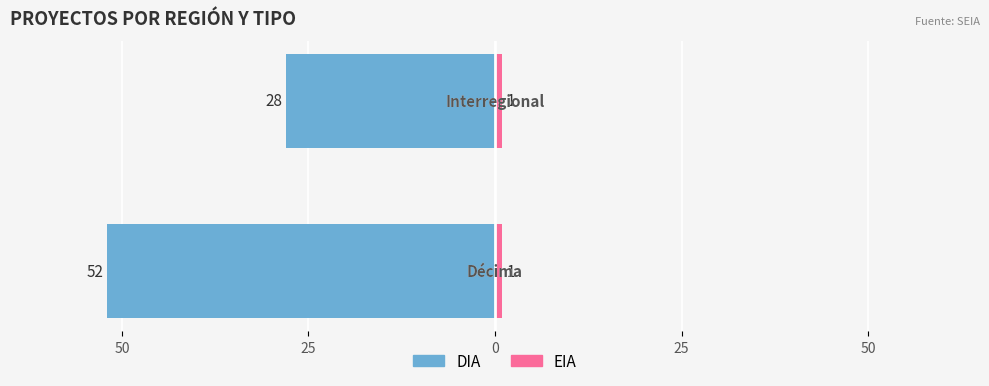

What is the sum of all DIA values?

-80.0